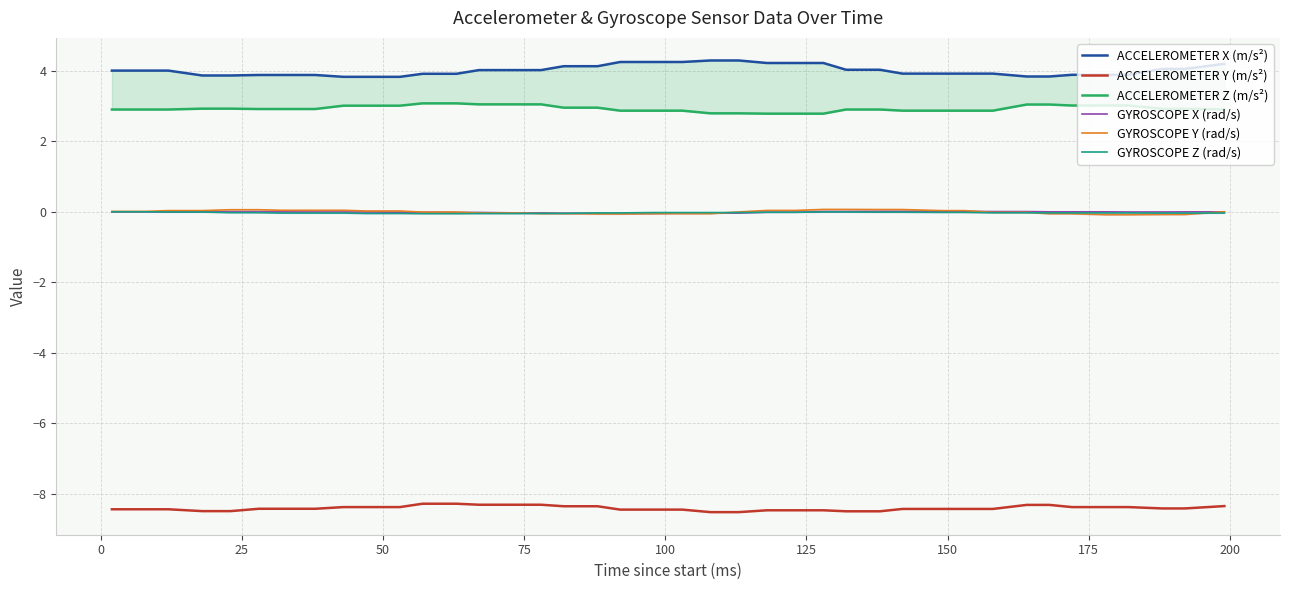

True or false: GYROSCOPE X (rad/s) and ACCELEROMETER Y (m/s²) cross at least once.

False